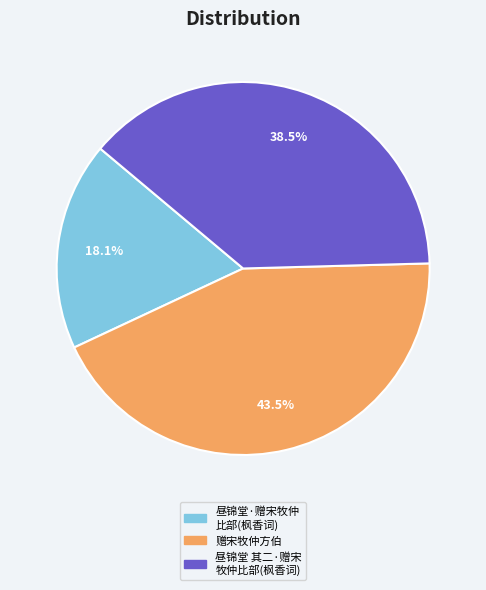

Count the number of slices in the pie.

3